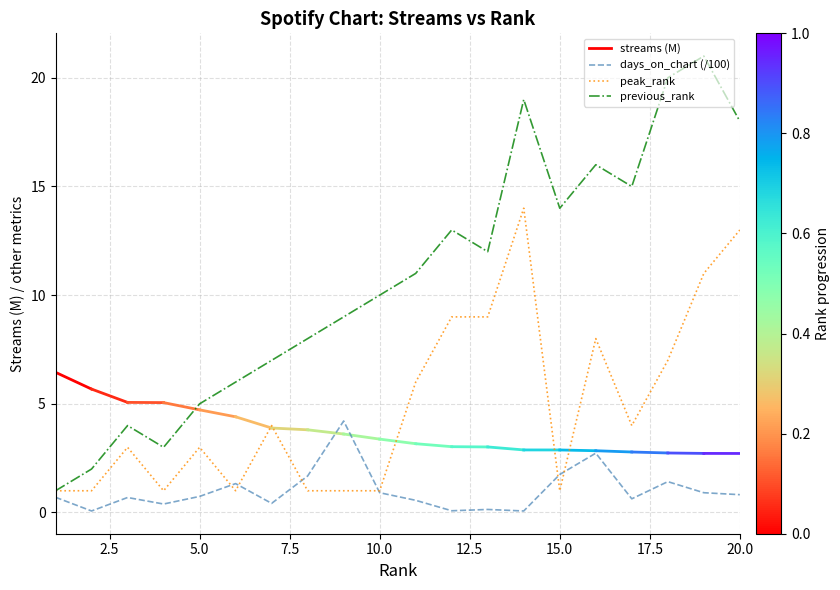

What is the difference between the highest and lowest values at 13?

11.9